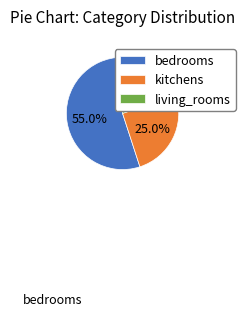

Rank the categories by value from highest to lowest.

bedrooms, kitchens, living_rooms